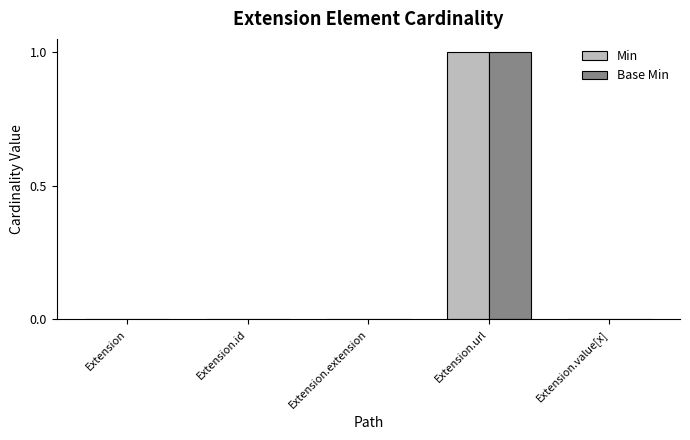

Is the value of Min at Extension.value[x] greater than the value of Base Min at Extension.url?

No